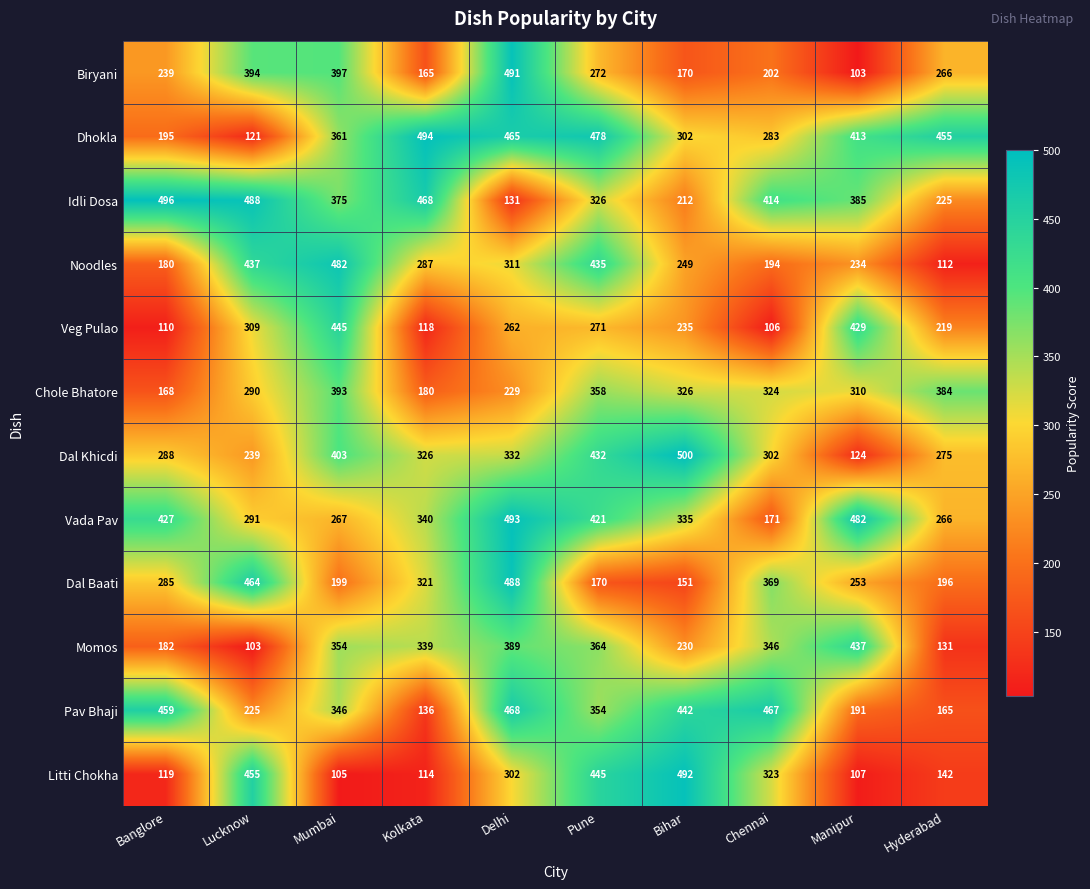

At which category is the sum across all series the highest?

Delhi